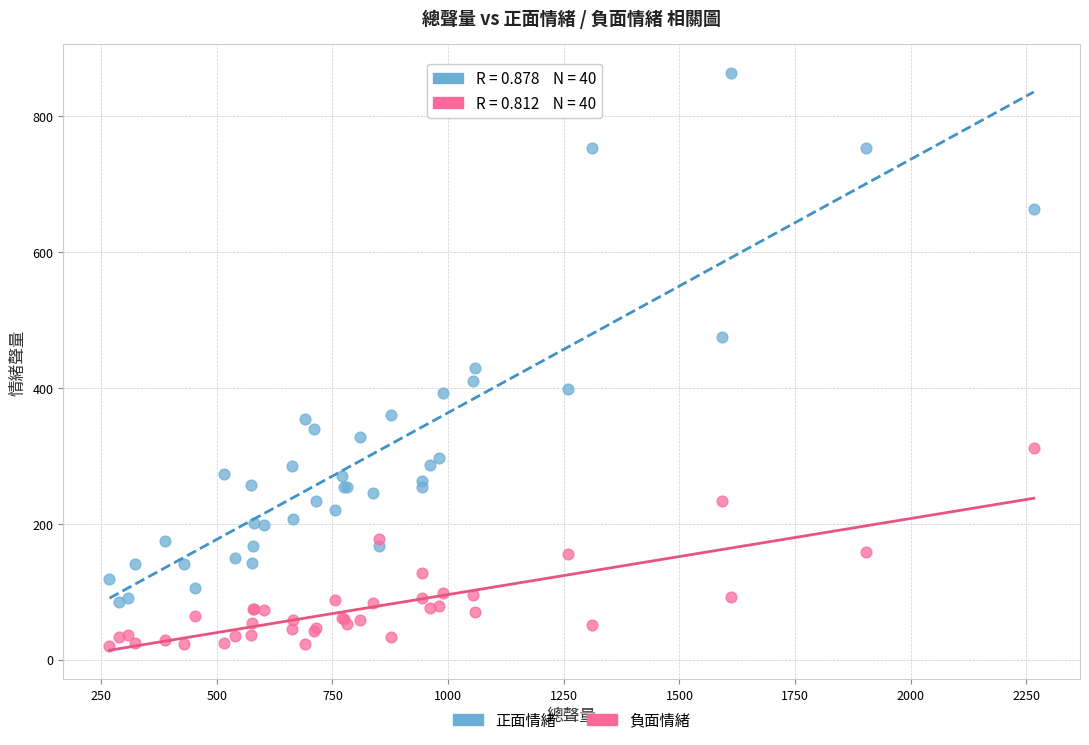

Which series contains the lowest Y value?

負面情緒